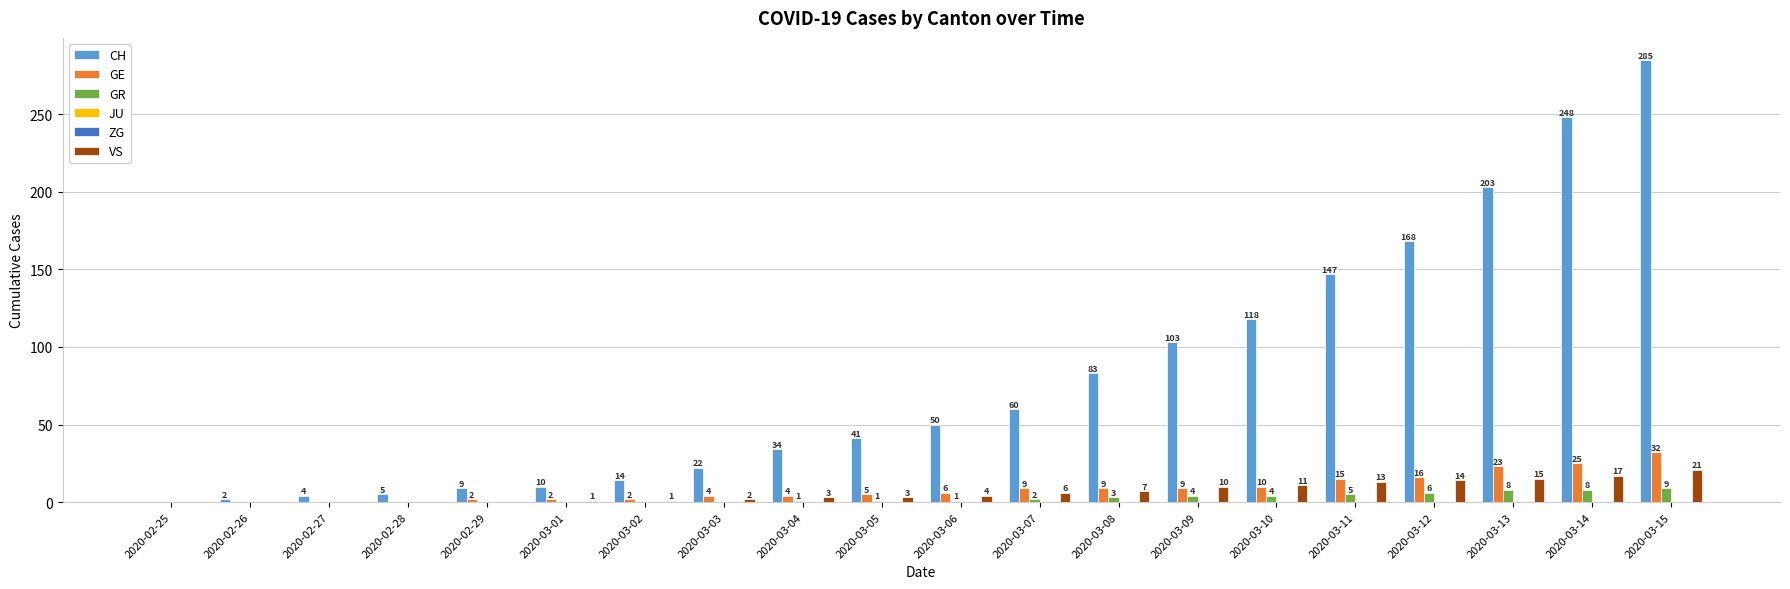

What is the spread (max minus min) of values at 2020-03-03?

22